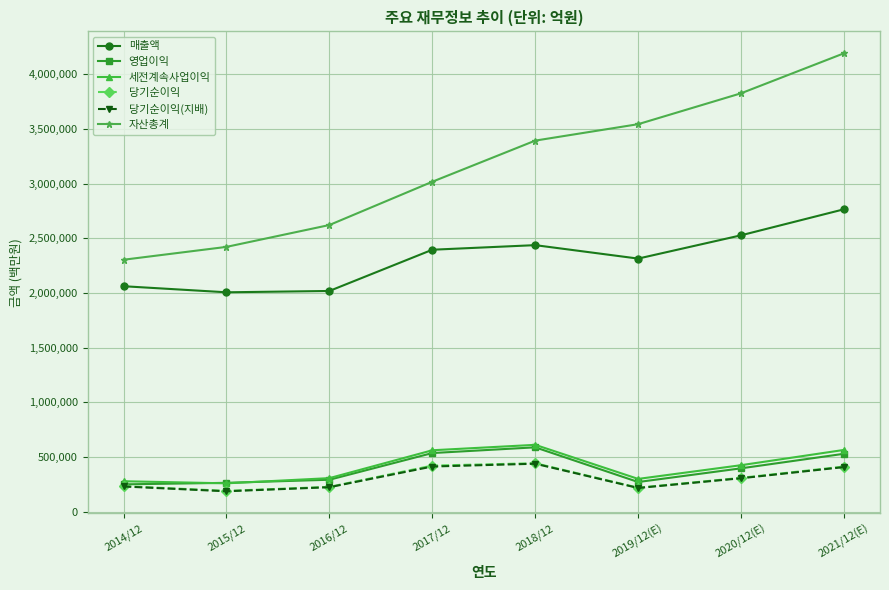

How many lines are shown in the chart?

6